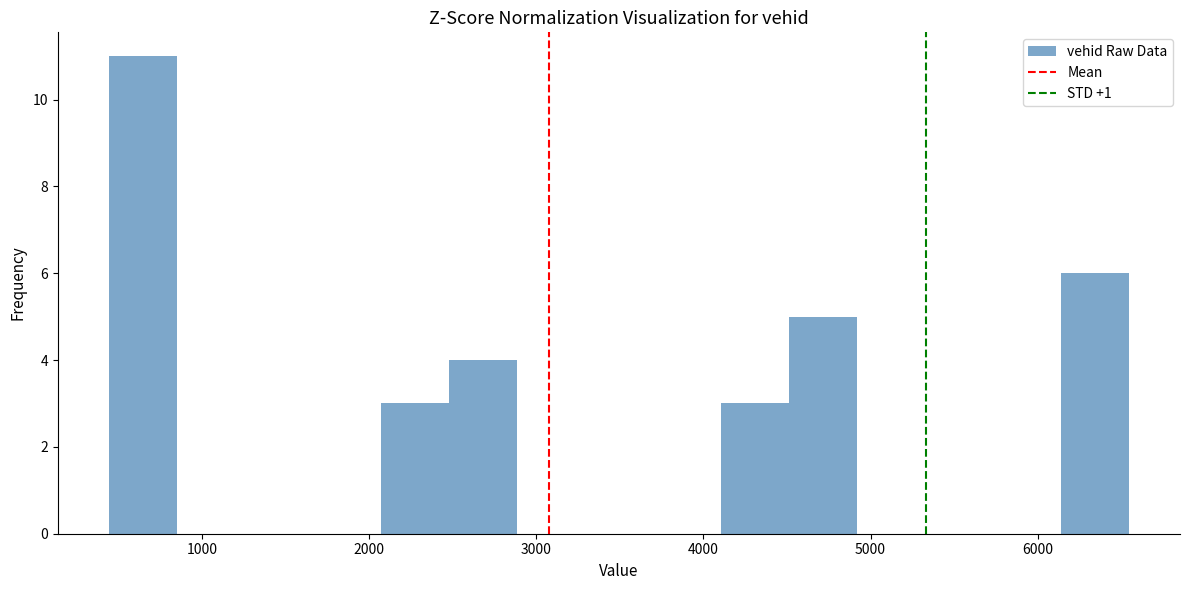

Over which range of the x-axis is the bar tallest?

400 to 800